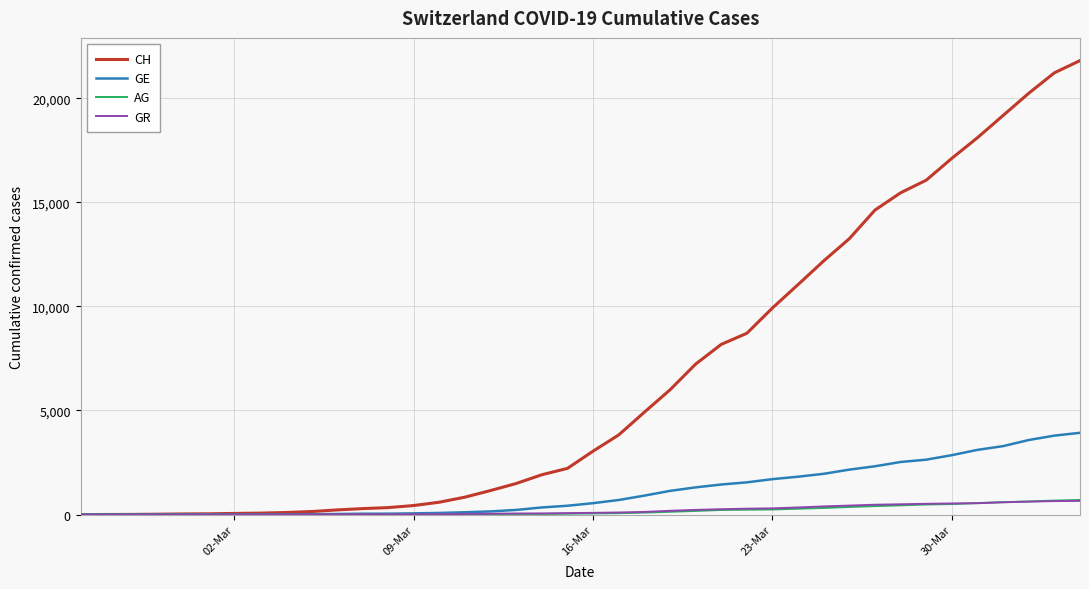

Which series has the largest total across all categories?

CH